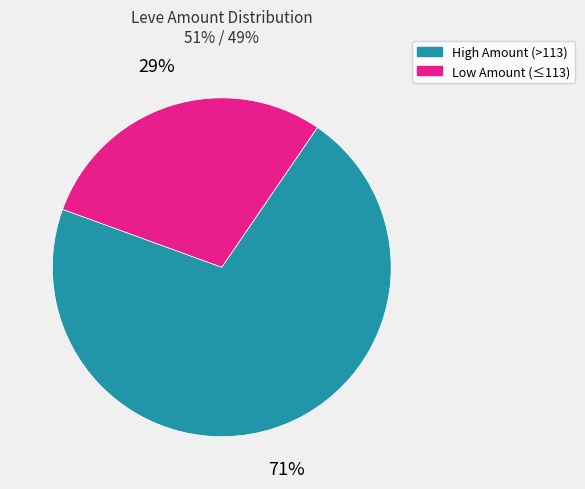

How many segments does this pie chart have?

2